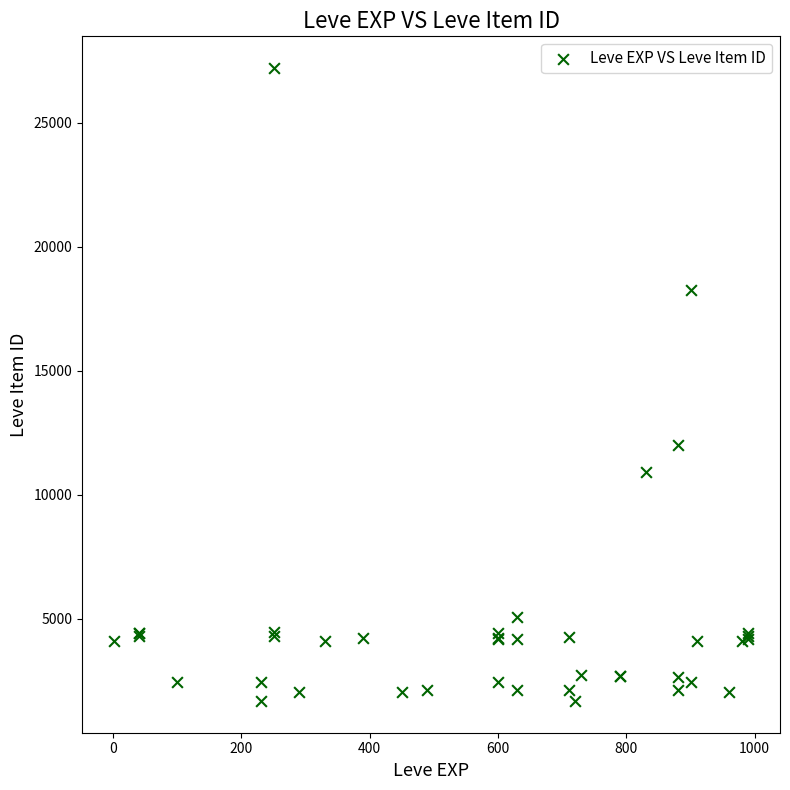

What Y value in the scatter plot is closest to 14448?

12018